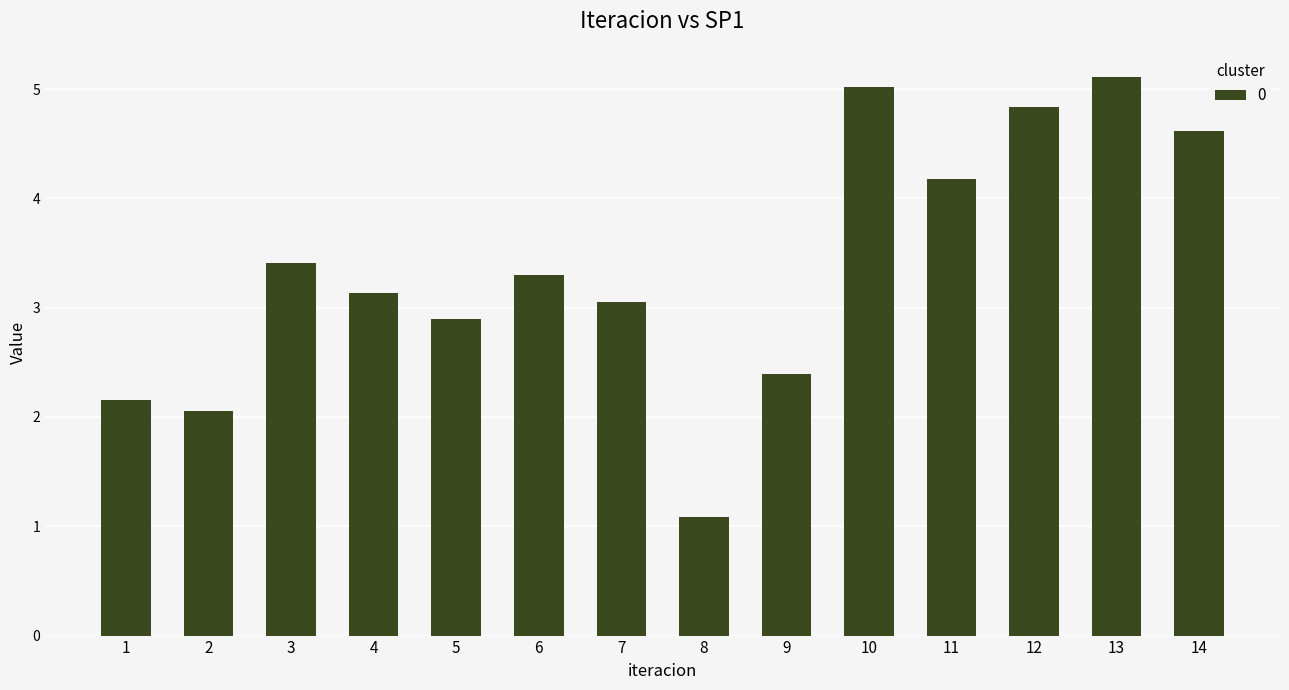

The chart shows a value of 0.3 at 8. True or false?

False